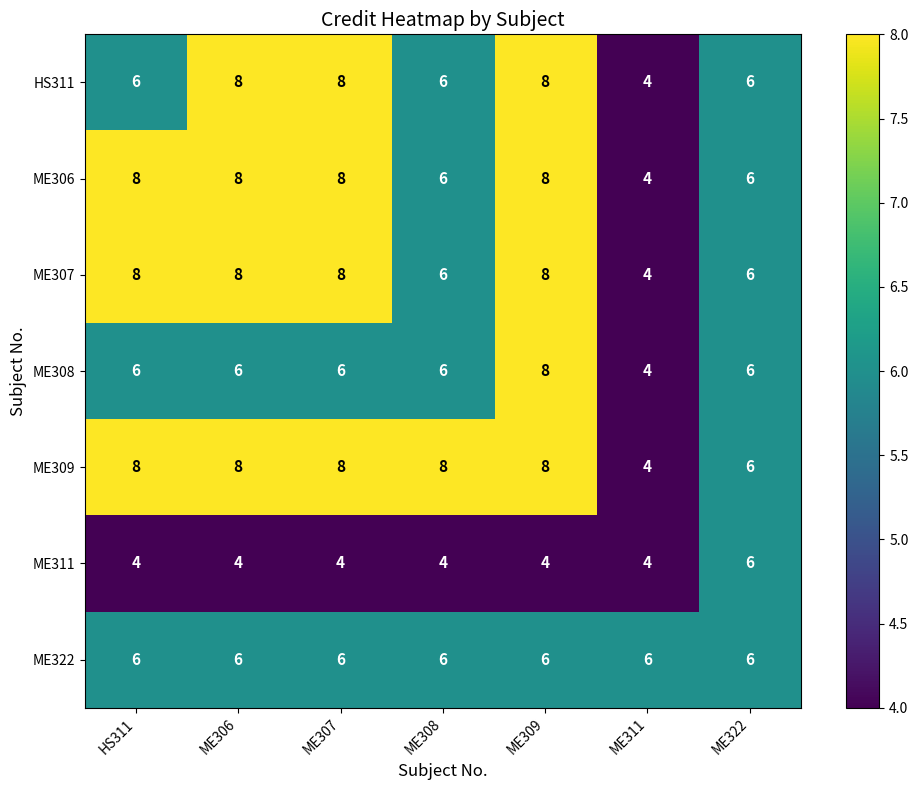

What is the spread (max minus min) of values at ME308?

4